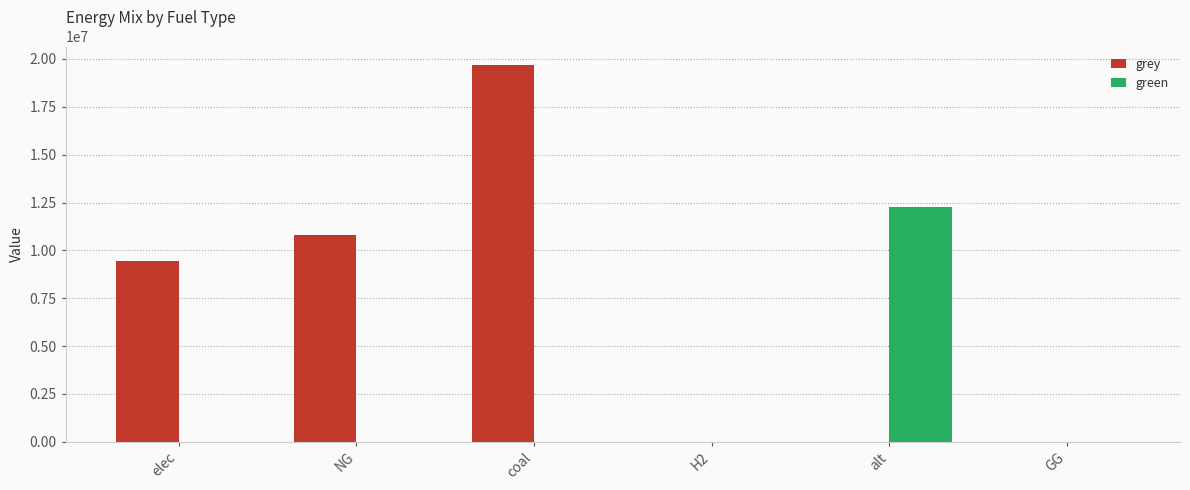

Which series has the largest range (max minus min)?

grey